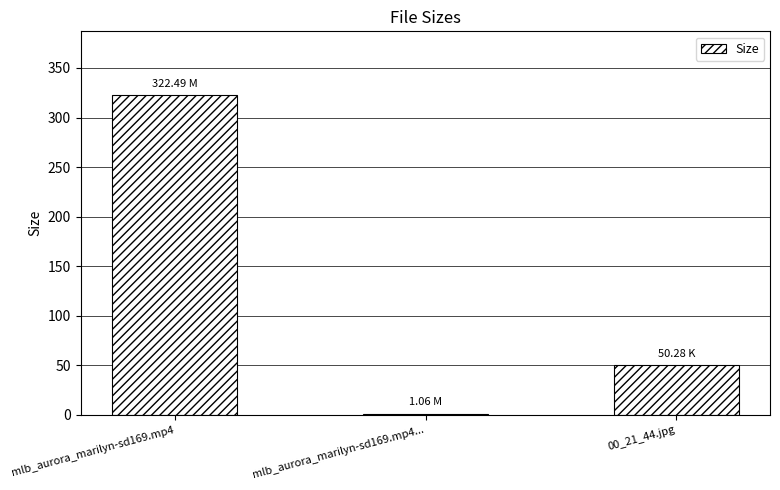

How many series are shown in this chart?

1